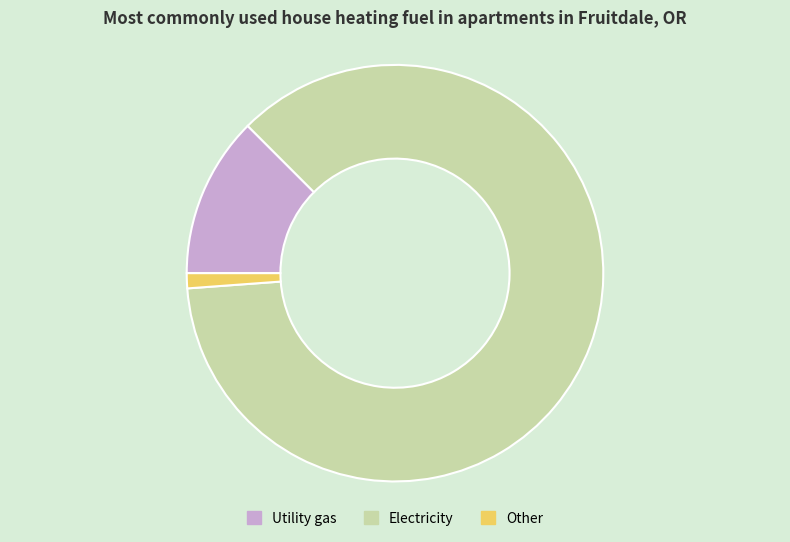

Does any single category account for the majority?

Yes